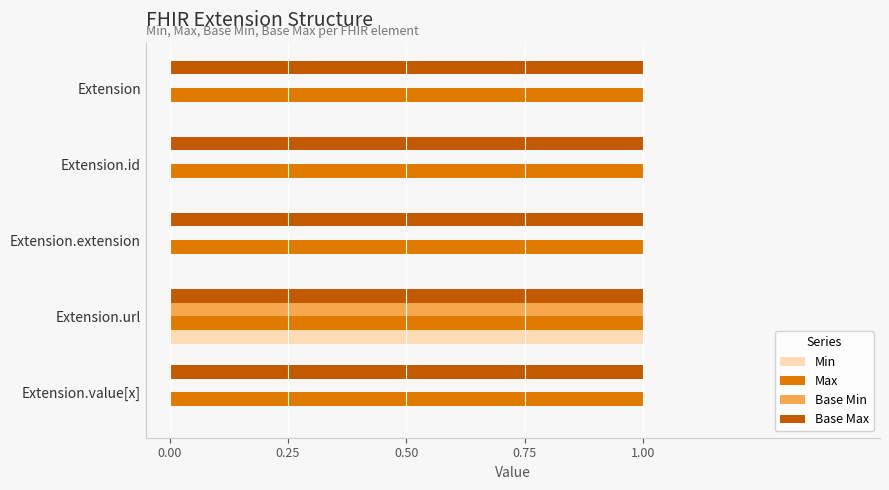

The value of Max at Extension is 1. True or false?

True